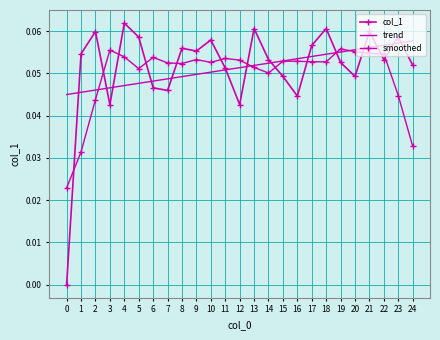

At how many categories does at least one series exceed 0?

25